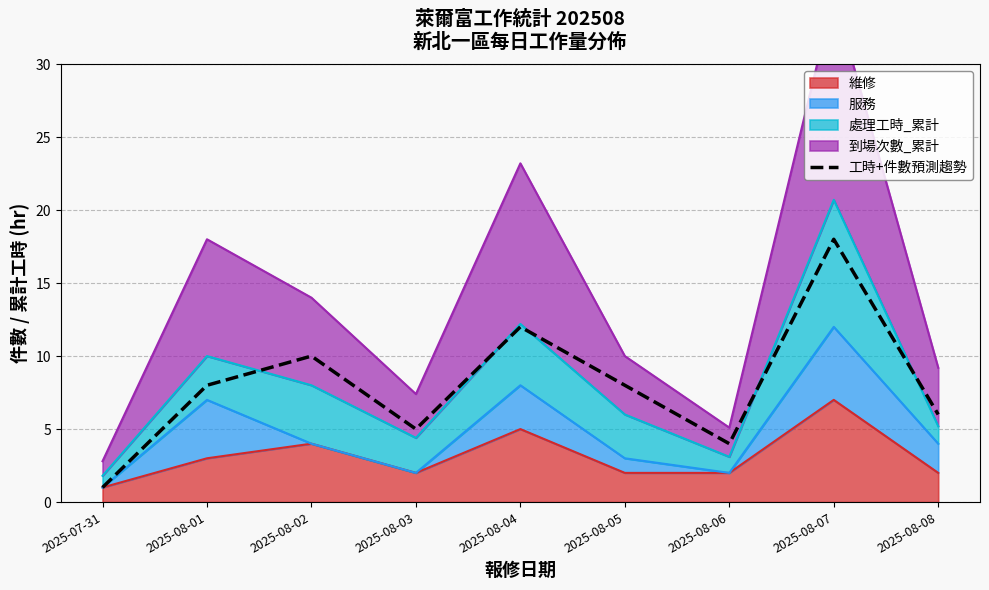

How many values are below 8?

4